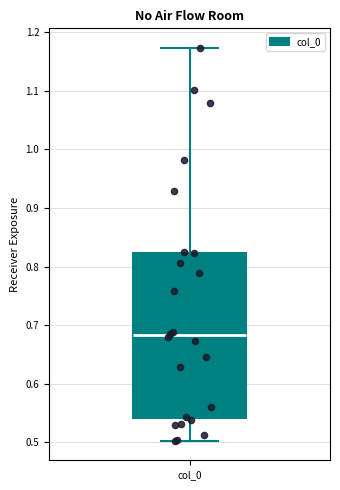

Where is the lower edge of the box for col_0 on the y-axis? The values are not printed on the chart, so give them approximately, as read against the axis.

0.54